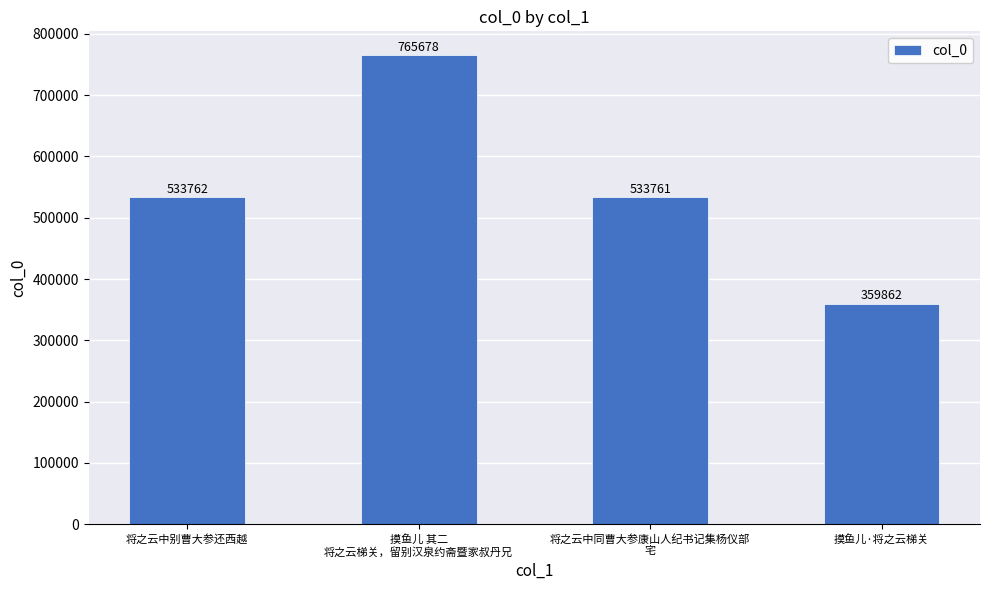

Which has a higher value, 摸鱼儿 其二
将之云梯关，留别汉泉约斋暨家叔丹兄 or 将之云中同曹大参康山人纪书记集杨仪部
宅?

摸鱼儿 其二
将之云梯关，留别汉泉约斋暨家叔丹兄